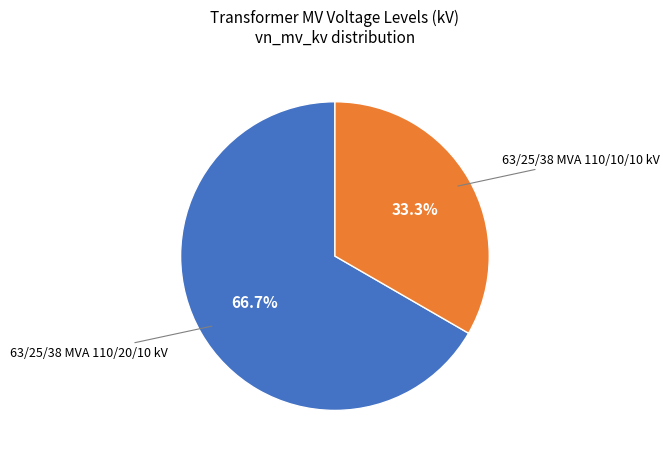

Rank the categories by value from highest to lowest.

63/25/38 MVA 110/20/10 kV, 63/25/38 MVA 110/10/10 kV